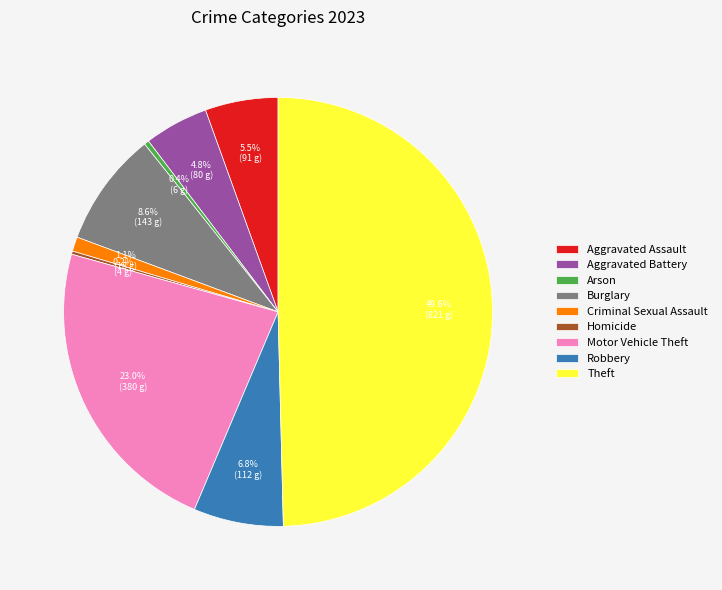

To the nearest percent, what is the combined percentage of Theft and Aggravated Battery?

54%